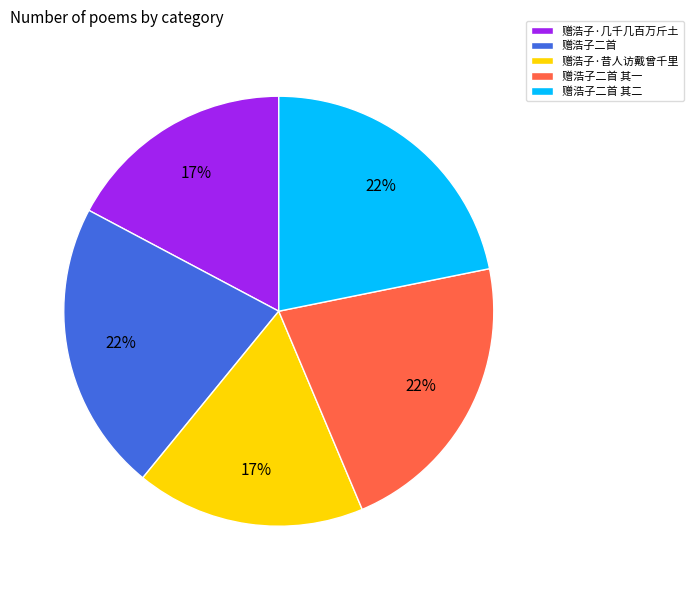

The 赠浩子二首 slice represents 12% of the pie. True or false?

False